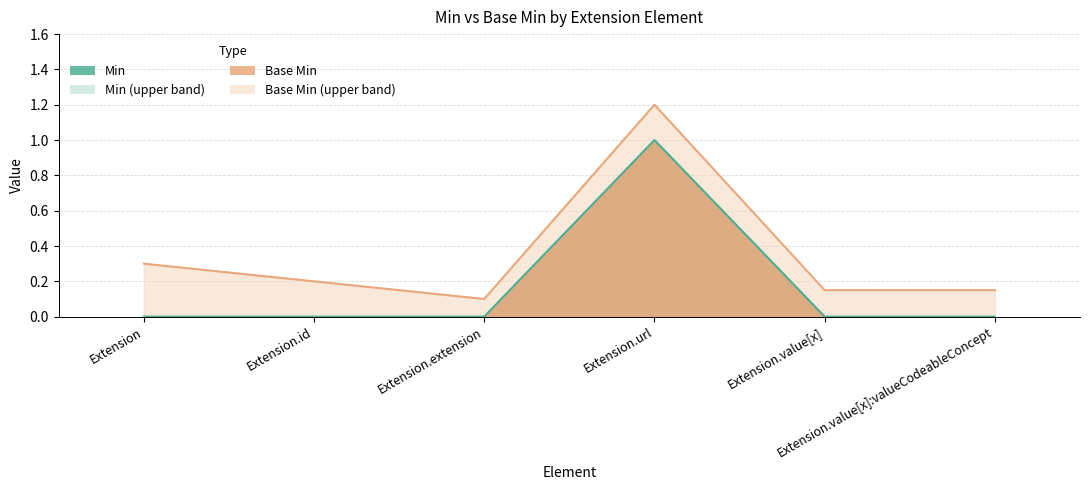

True or false: Min and Base Min cross at least once.

False